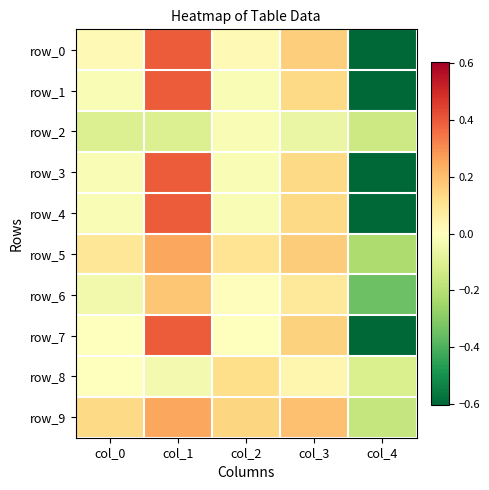

The value of row_8 at col_1 is -0.1. True or false?

False